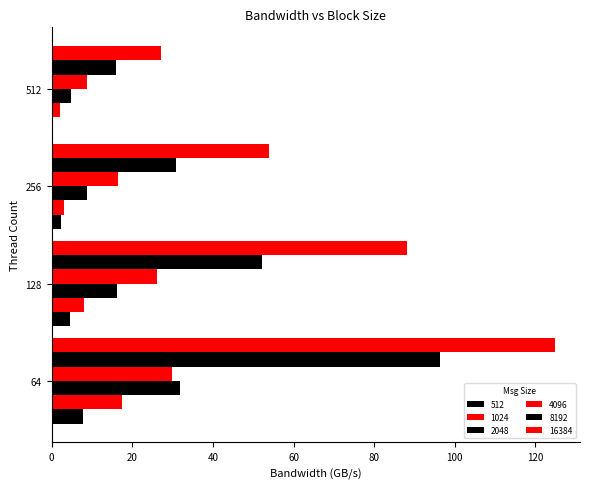

Count the number of categories in the chart.

4